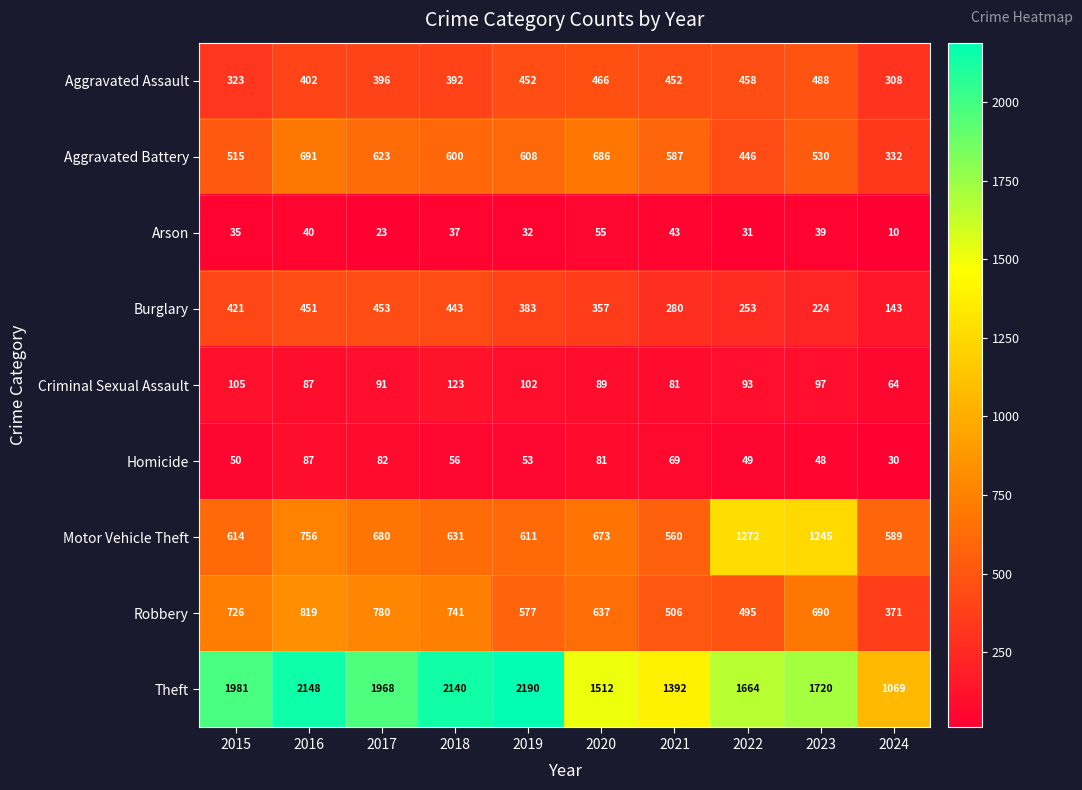

Which series has the widest spread of values?

Theft